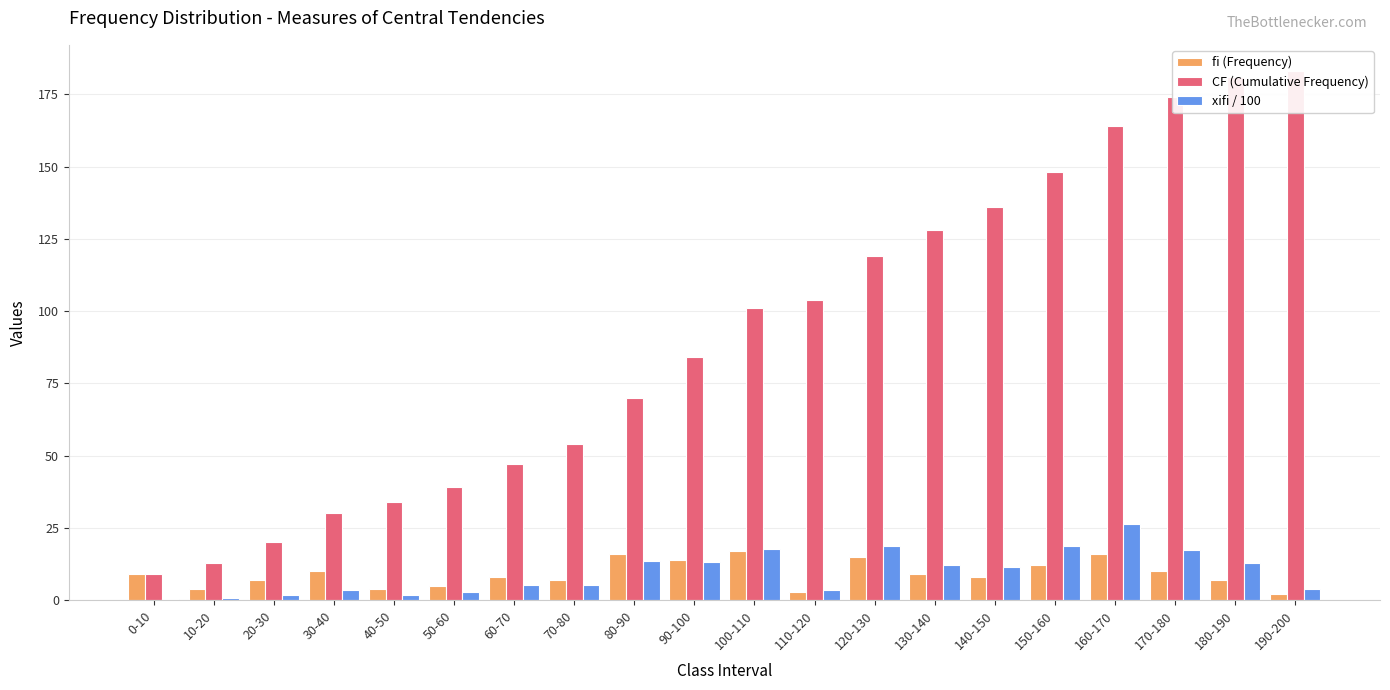

What are all the series names shown in the legend?

fi (Frequency), CF (Cumulative Frequency), xifi / 100